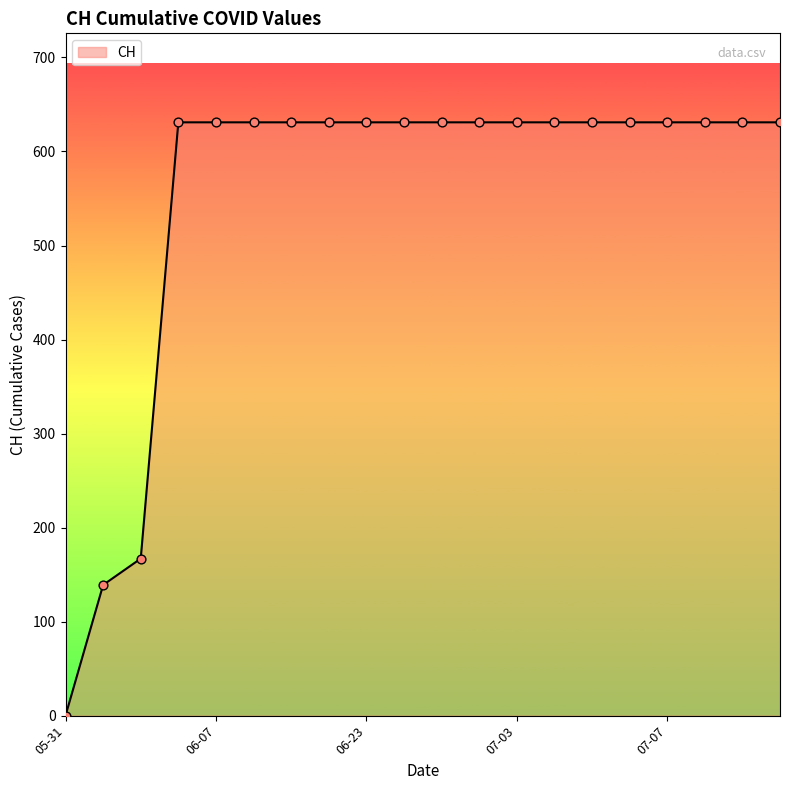

What is the maximum value shown in the chart?

631